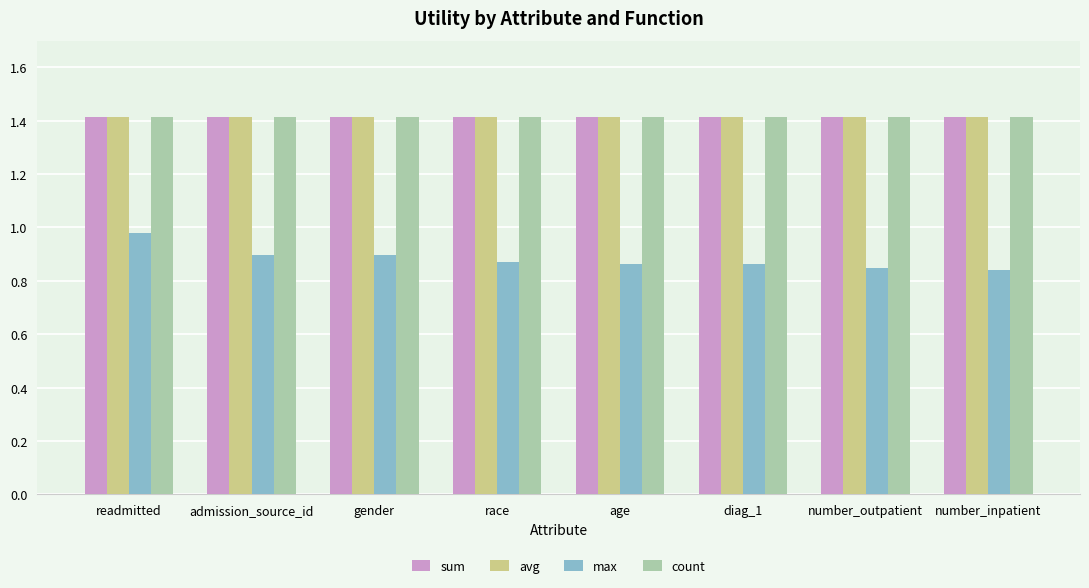

What is the total value across all series at admission_source_id?

5.1